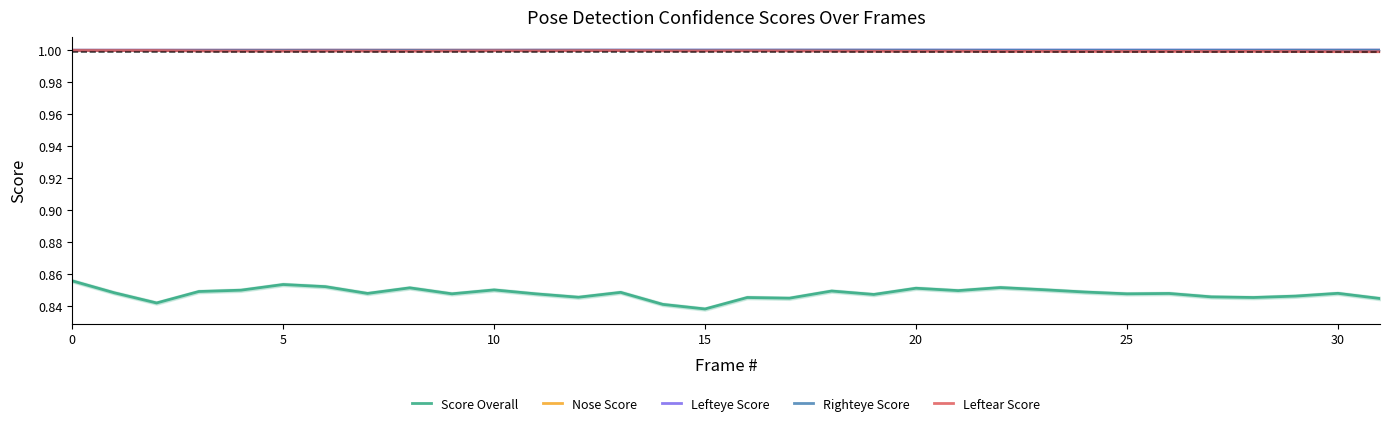

List the series in order of their peak value, highest first.

Lefteye Score, Righteye Score, Nose Score, Leftear Score, Score Overall